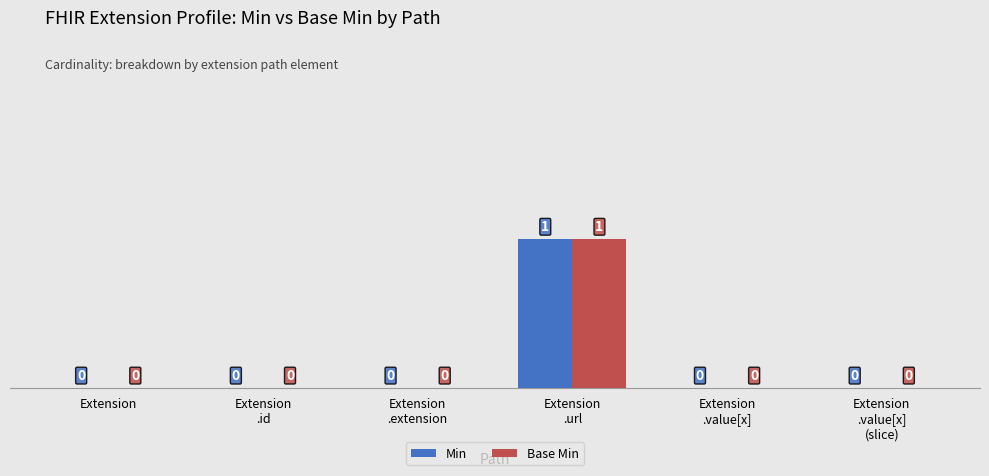

Count the Base Min values in the range 0 to 1.

6